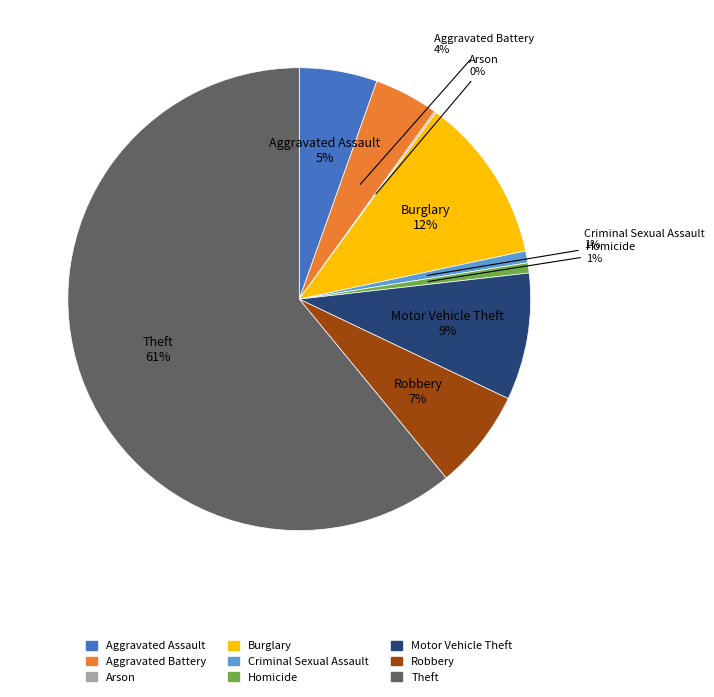

To the nearest percent, what is the difference between the largest and smallest slice percentages?

61%